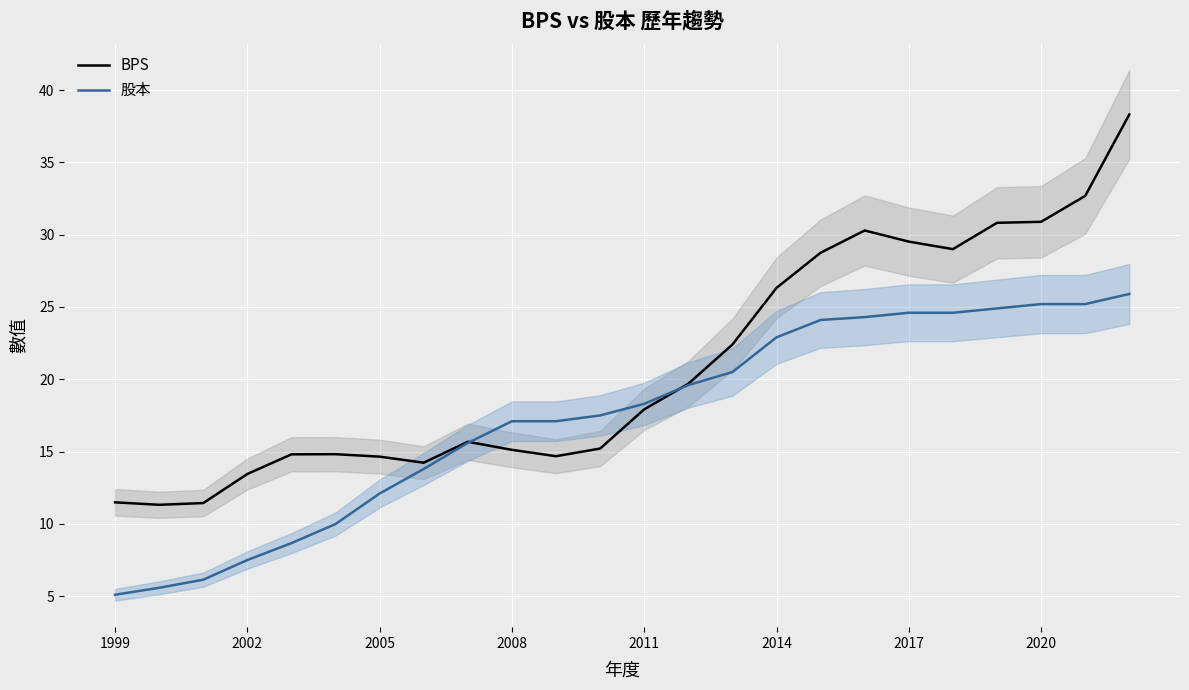

How many intersections are there between BPS and 股本?

2